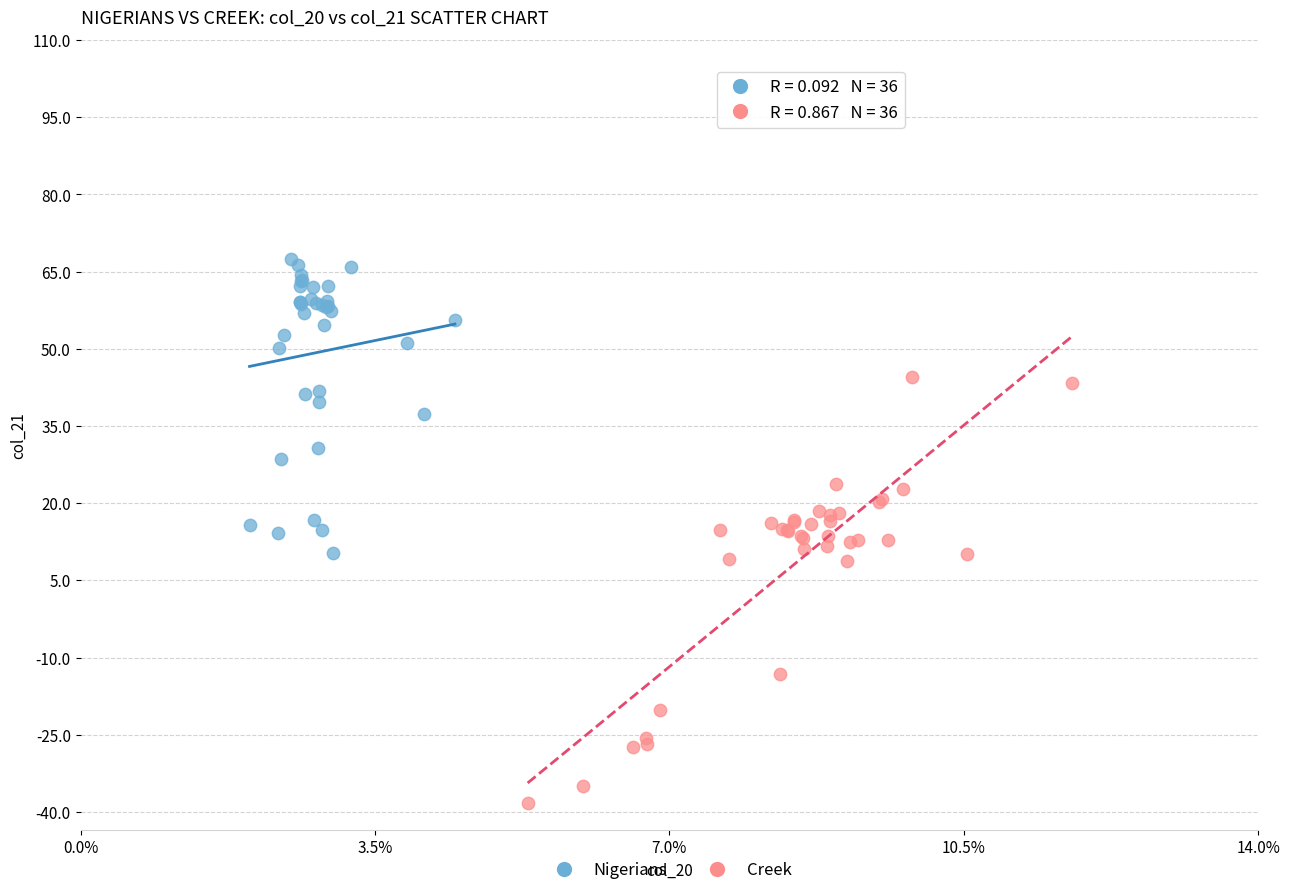

Which series reaches the minimum Y coordinate?

Creek